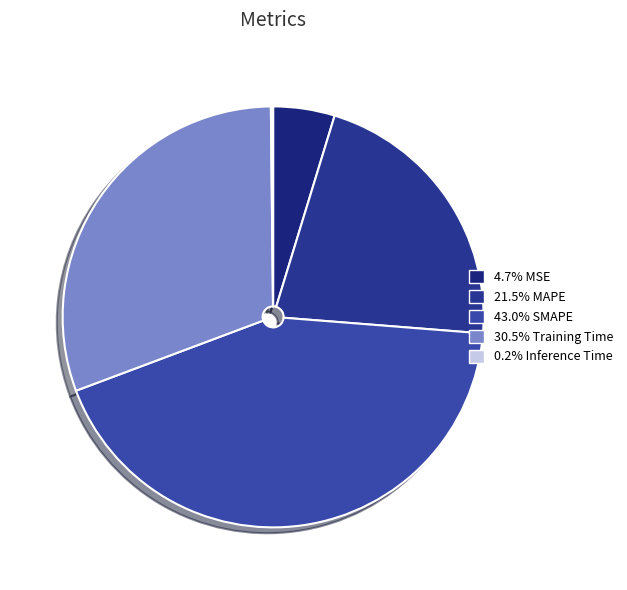

Which slice is the largest?

SMAPE